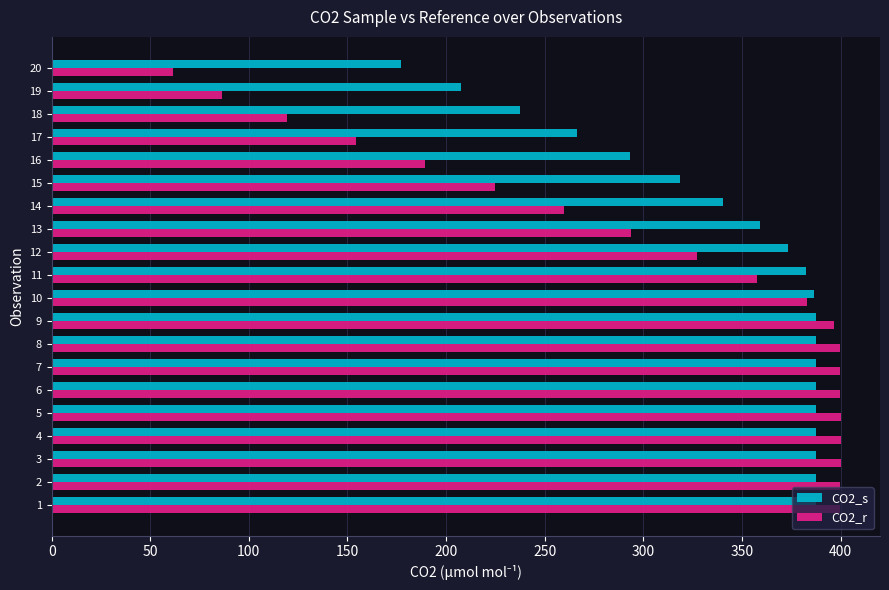

Rank the series at 20 from highest to lowest value.

CO2_s, CO2_r